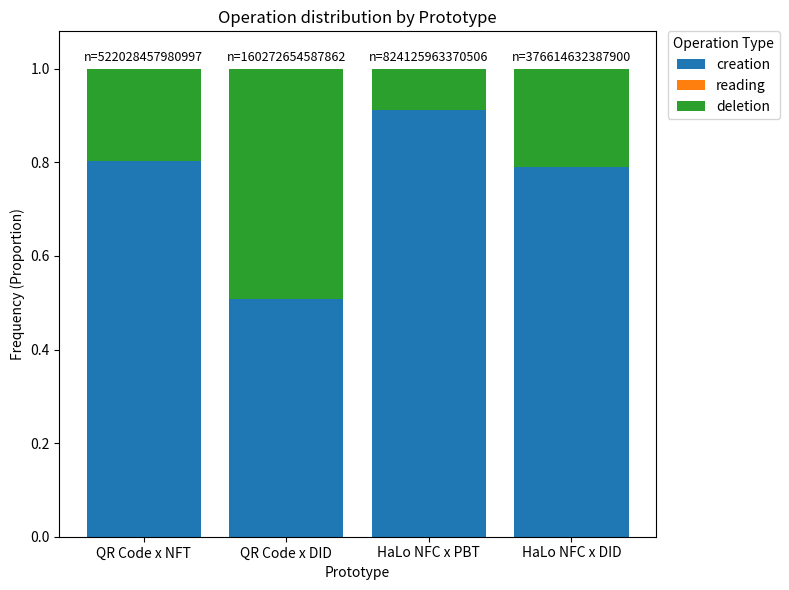

Where is creation nearest to the value 0?

QR Code x DID